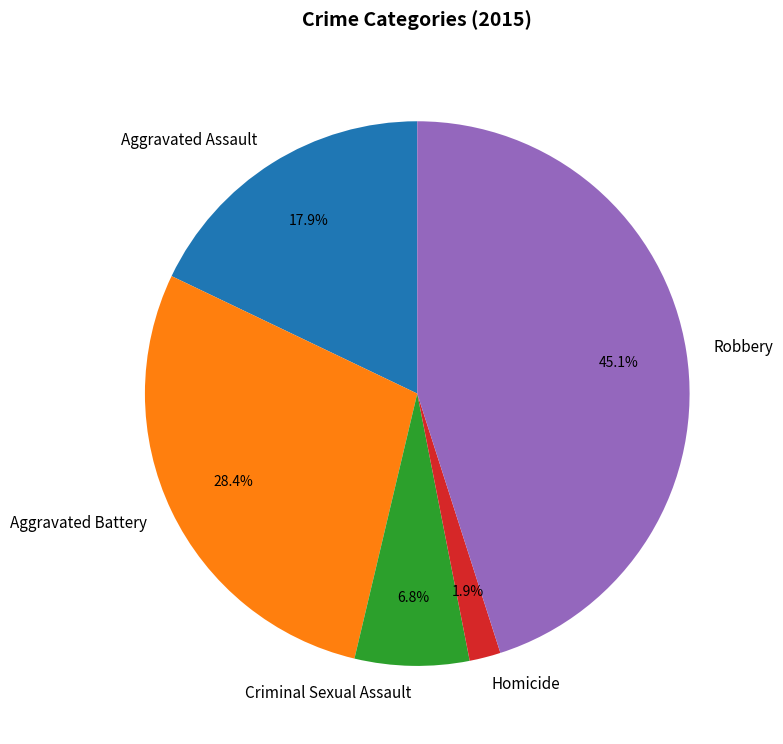

Rank the categories by value from lowest to highest.

Homicide, Criminal Sexual Assault, Aggravated Assault, Aggravated Battery, Robbery